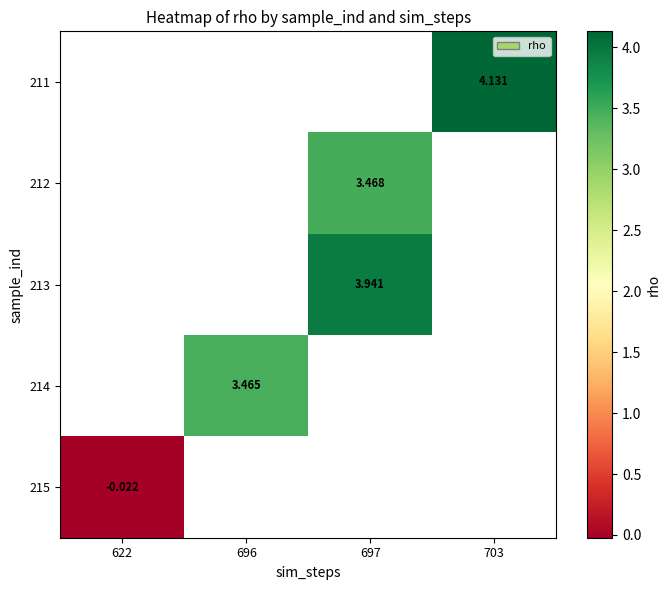

What is the maximum value shown in the chart?

4.1